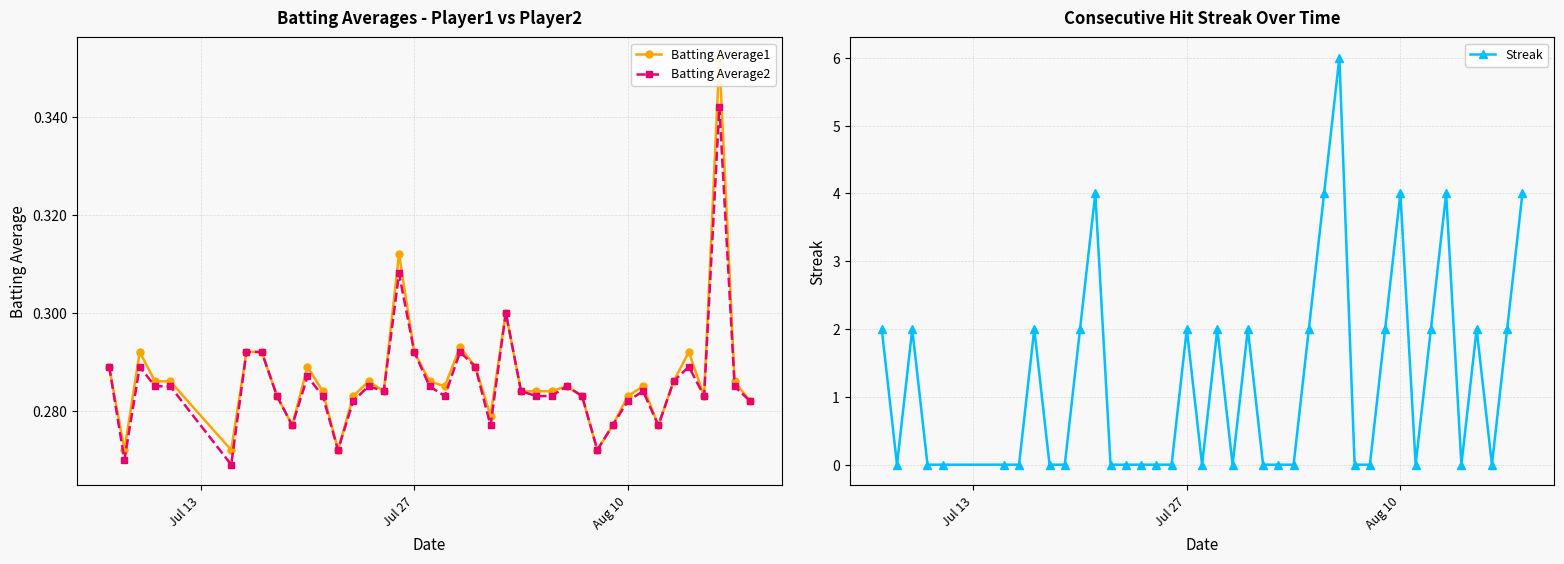

How many Batting Average2 values are between 0 and 1?

40